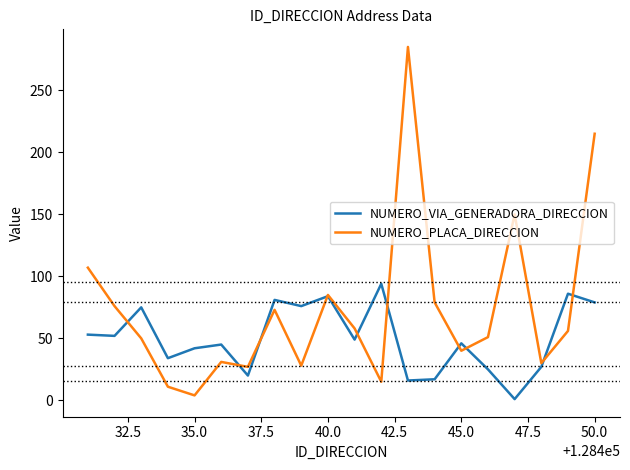

List the series in order of their peak value, lowest first.

NUMERO_VIA_GENERADORA_DIRECCION, NUMERO_PLACA_DIRECCION